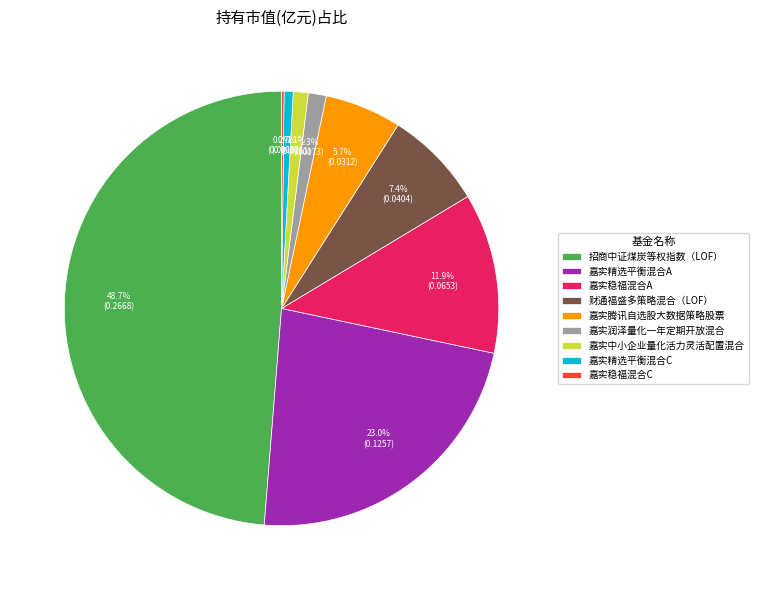

Which slice is the largest?

招商中证煤炭等权指数（LOF）